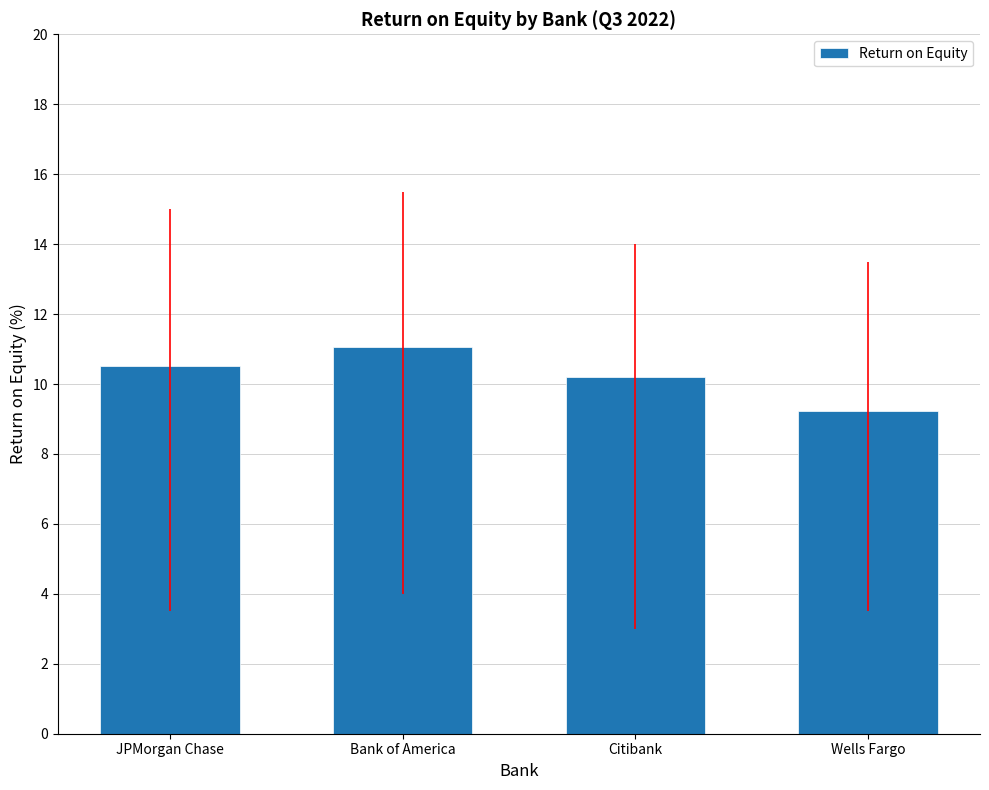

How many values exceed 10?

3